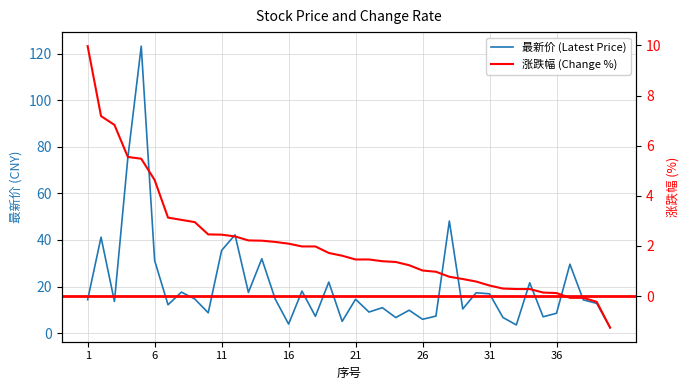

What is the approximate value of 涨跌幅 (Change %) at 37?

-0.1